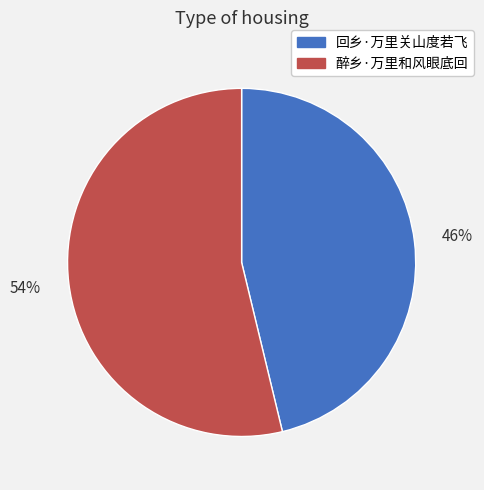

True or false: 醉乡·万里和风眼底回 accounts for 44% of the total.

False